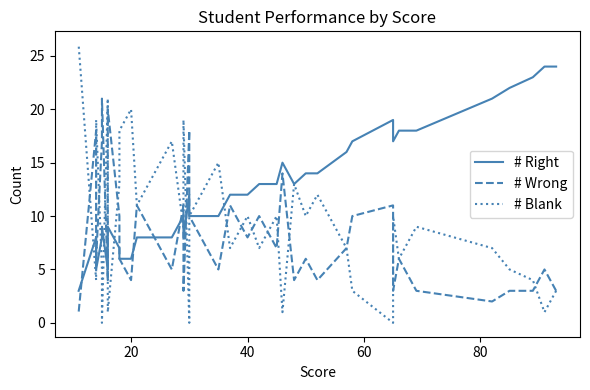

What is the difference between the maximum and minimum values in the # Wrong series?

20